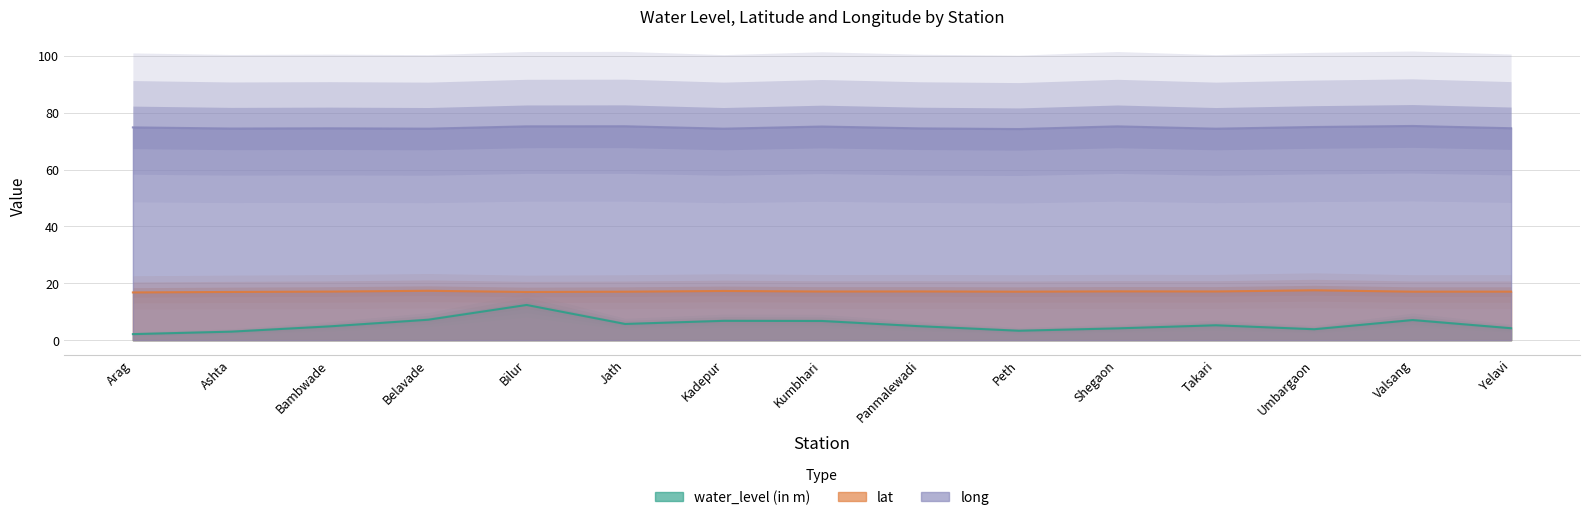

What position from the left is Valsang?

14